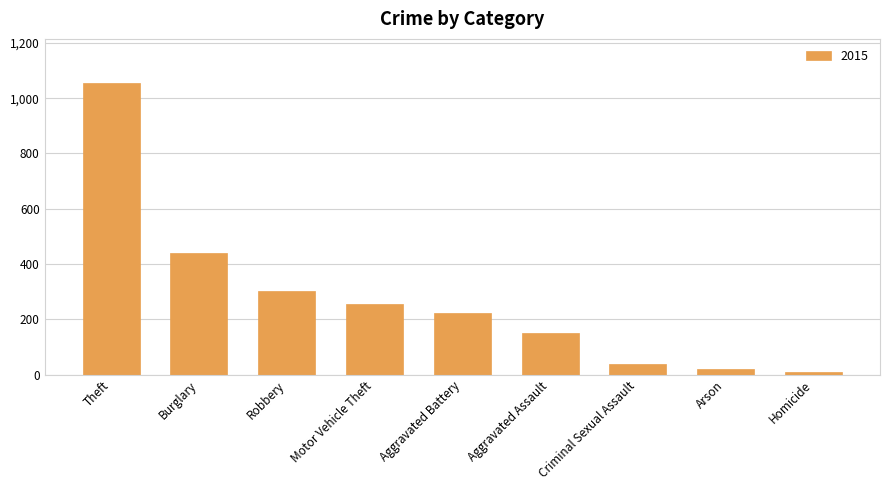

What is the ratio of the value at Motor Vehicle Theft to the value at Burglary?

0.6